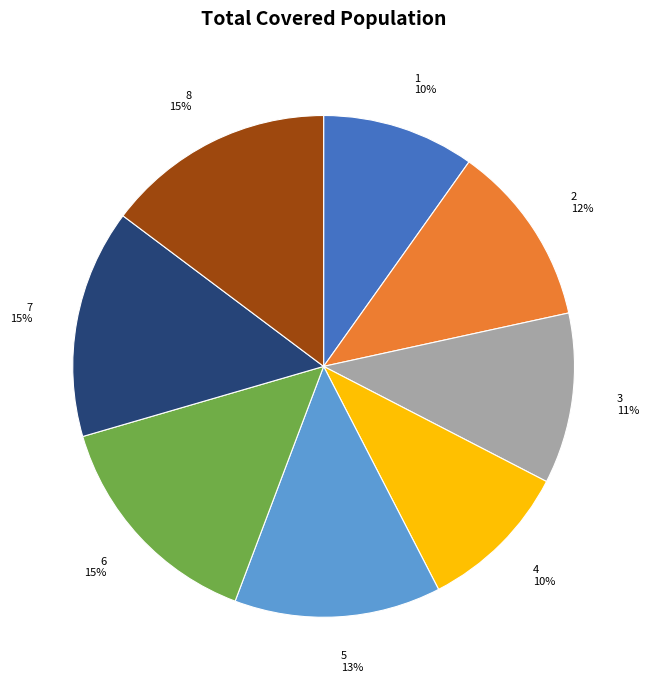

Does any single category account for the majority?

No